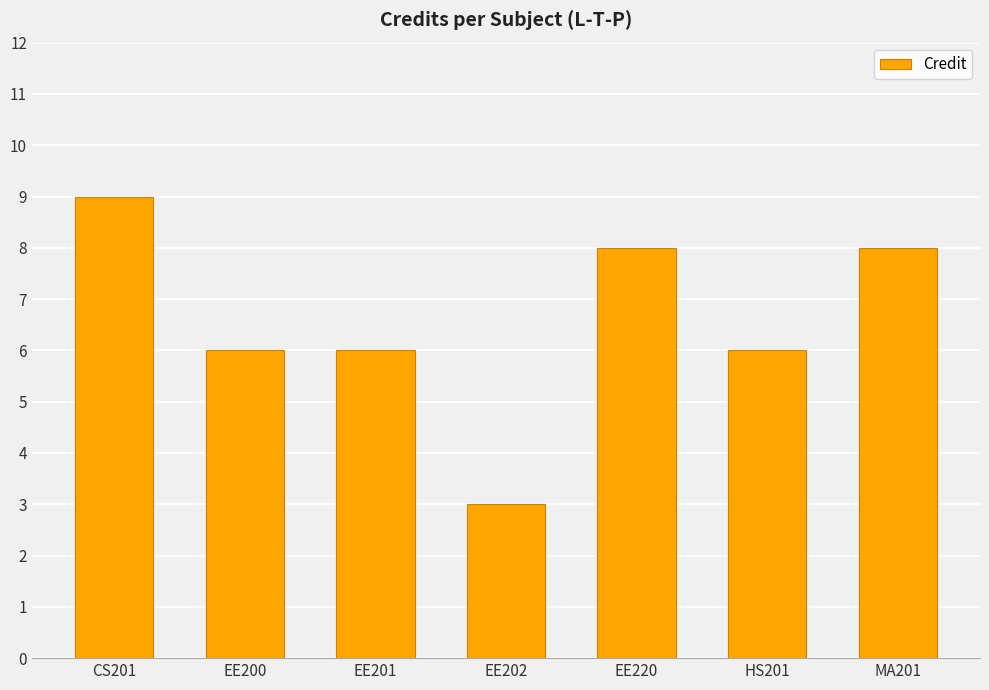

What is the sum of the values at EE201 and CS201?

15